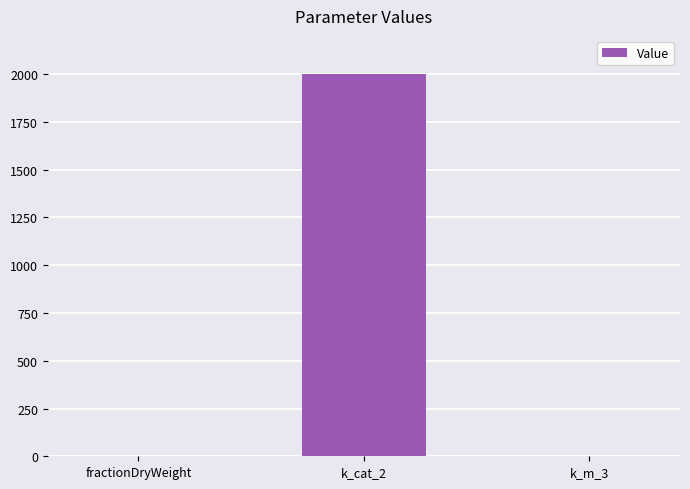

At which label is the value closest to 1000?

fractionDryWeight